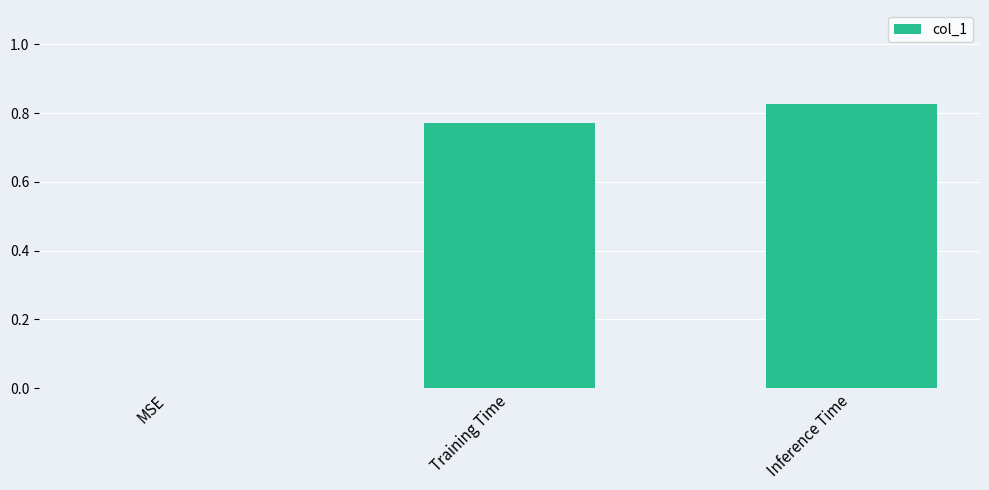

True or false: the data shows 0.0 at MSE.

True